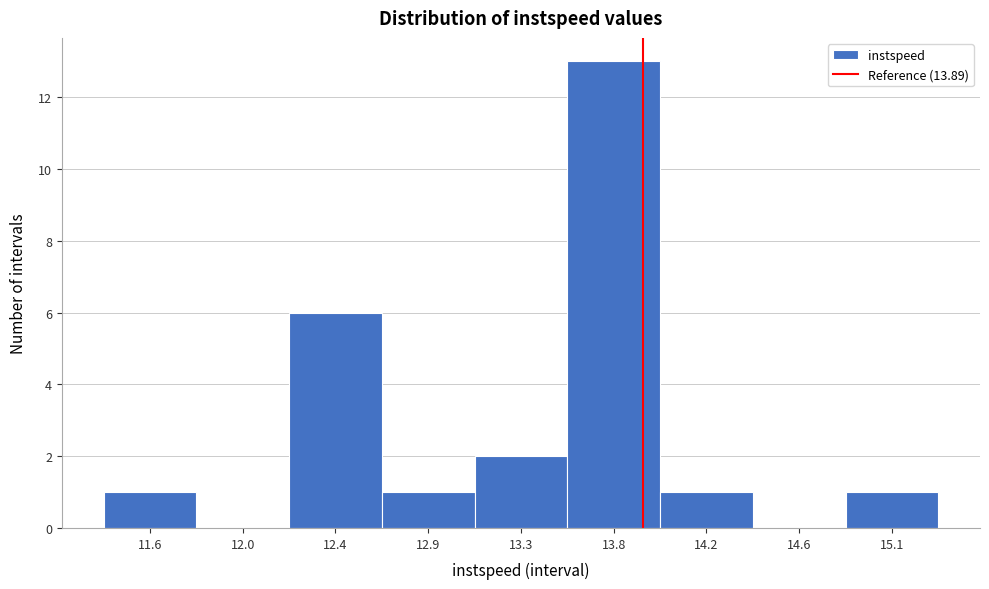

Reading left to right, what are all the values shown in this chart?

11.6=1	12.0=0	12.4=6	12.9=1	13.3=2	13.8=13	14.2=1	14.6=0	15.1=1